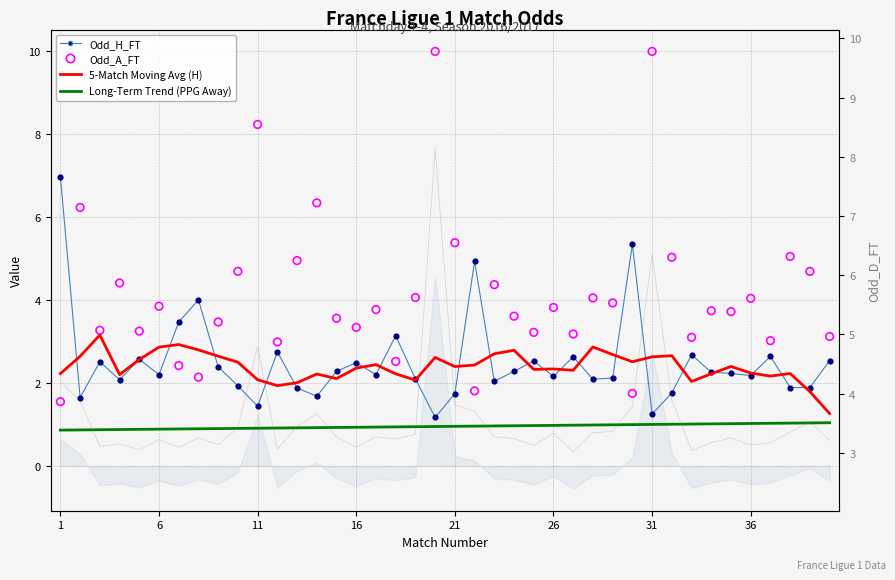

Which series has the largest Y range (max minus min)?

Odd_A_FT